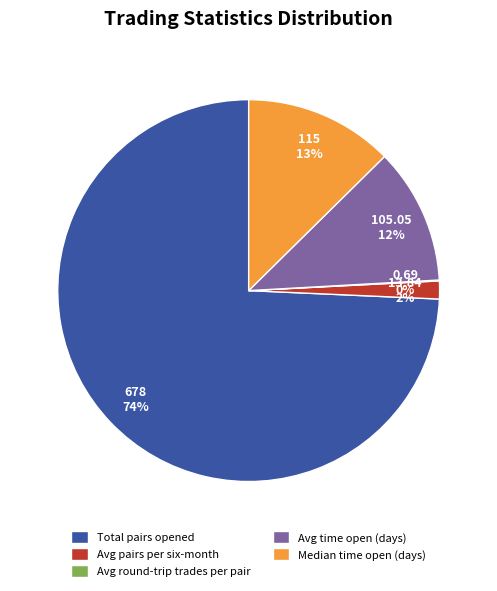

Which slice is the largest?

Total pairs opened